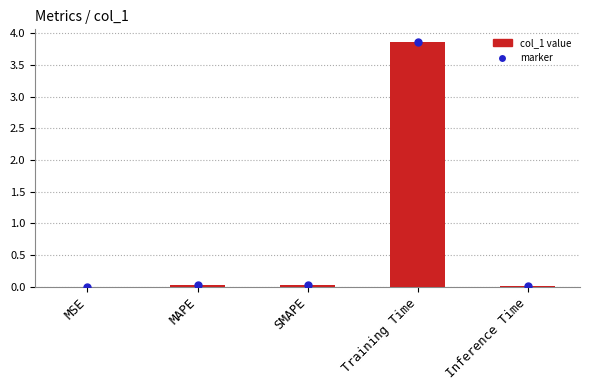

At which category does the chart reach its peak across all series?

Training Time